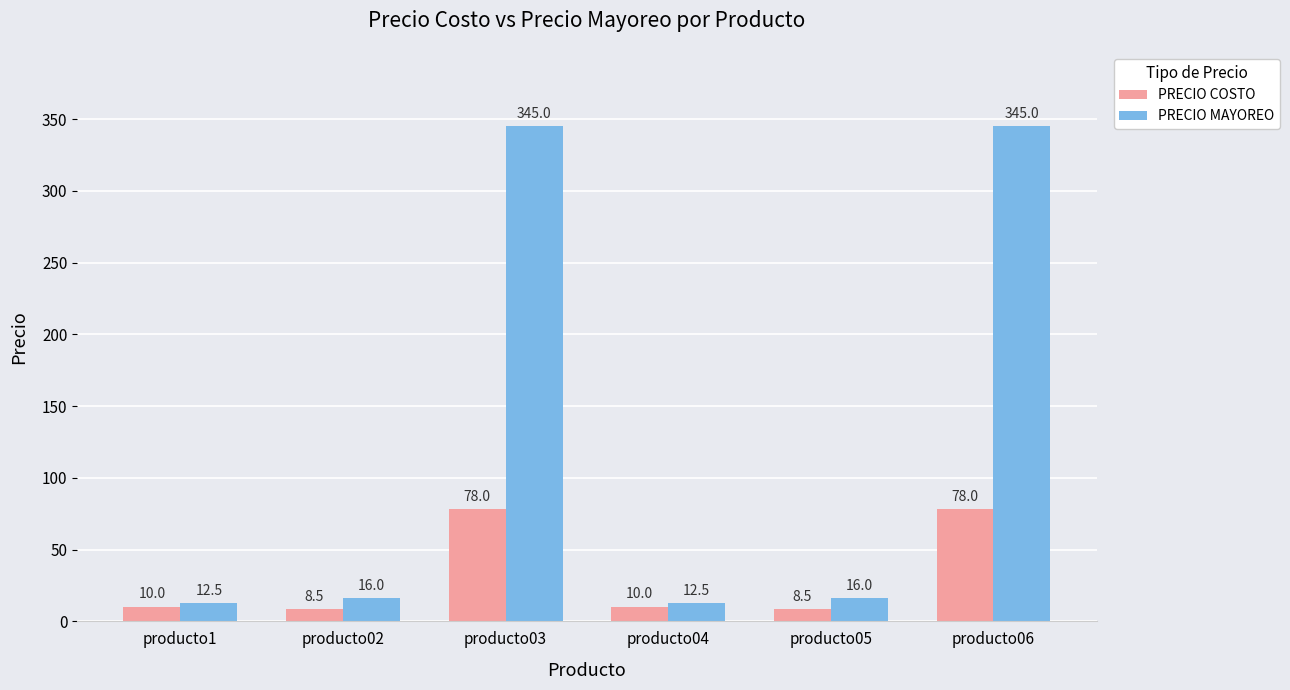

What is the greatest value displayed?

345.0